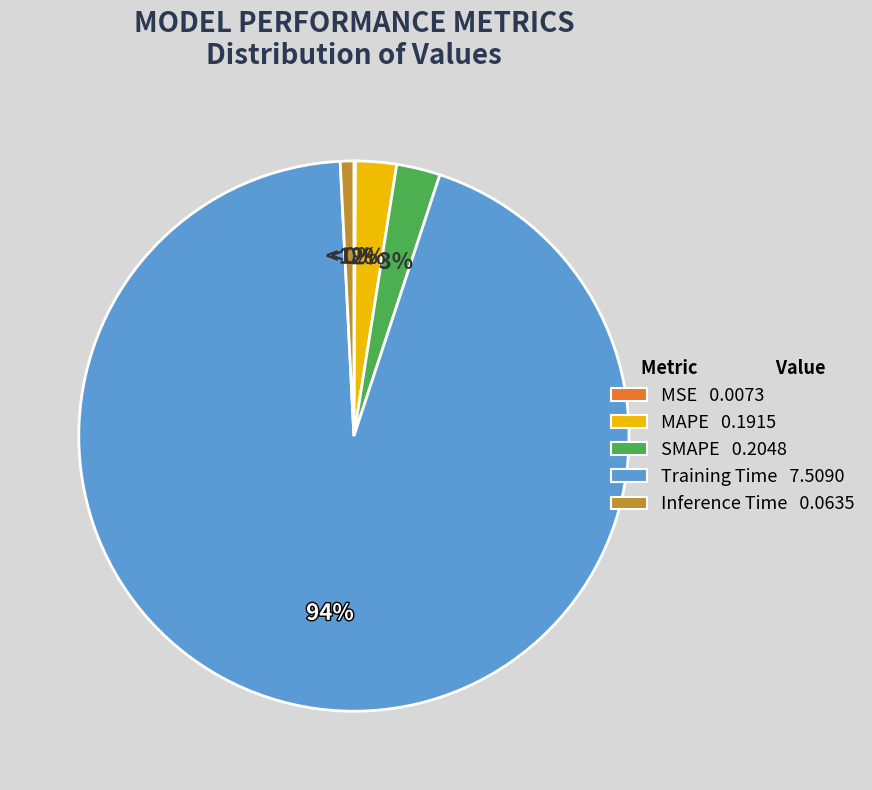

To the nearest percent, what percentage of the pie is Training Time?

94%